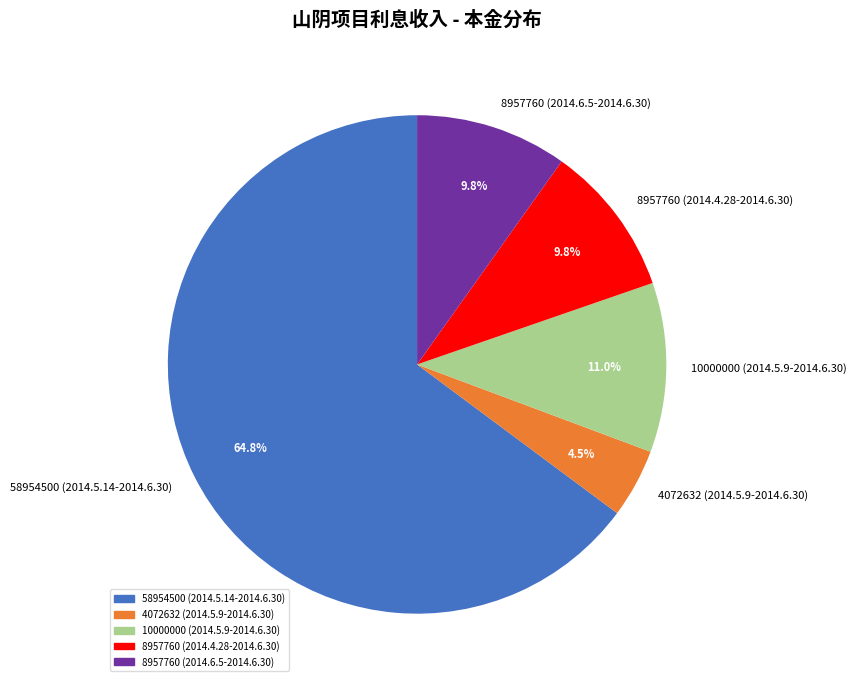

To the nearest percent, what is the difference between the largest and smallest slice percentages?

60%